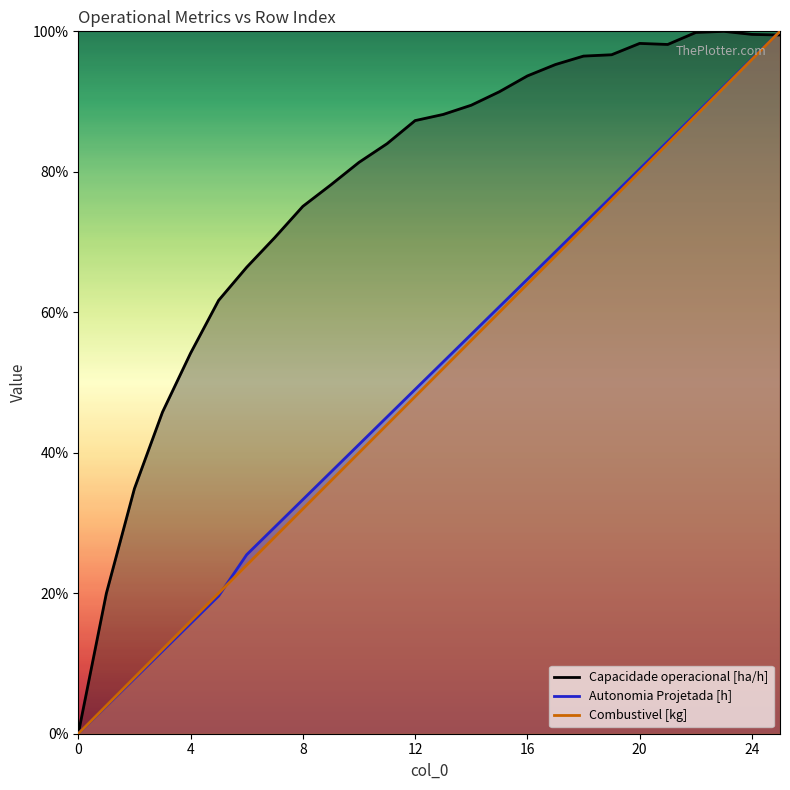

What is the average value of the Capacidade operacional [ha/h] series?

0.8